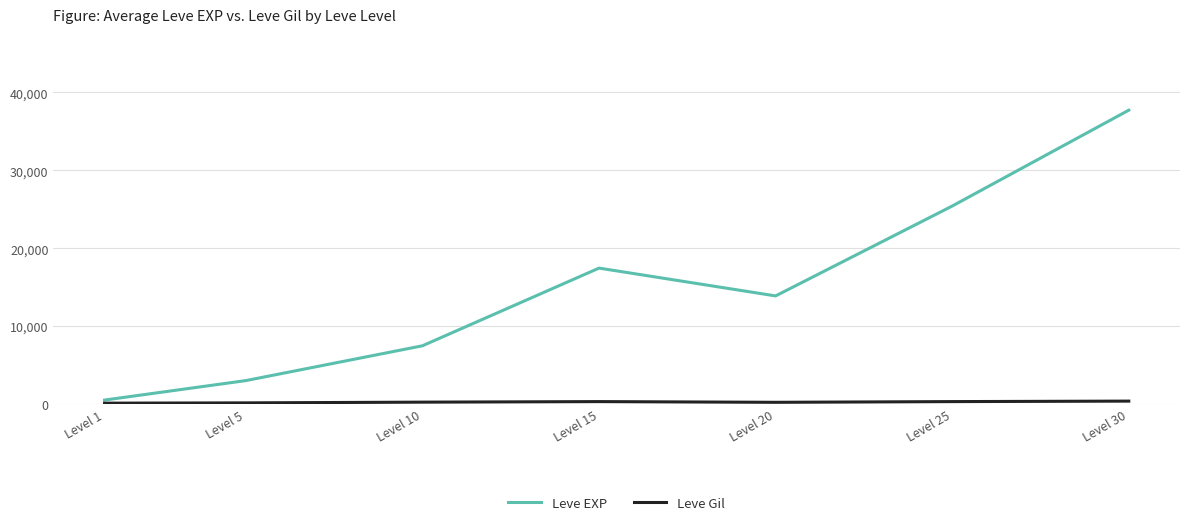

Which series has the largest total across all categories?

Leve EXP